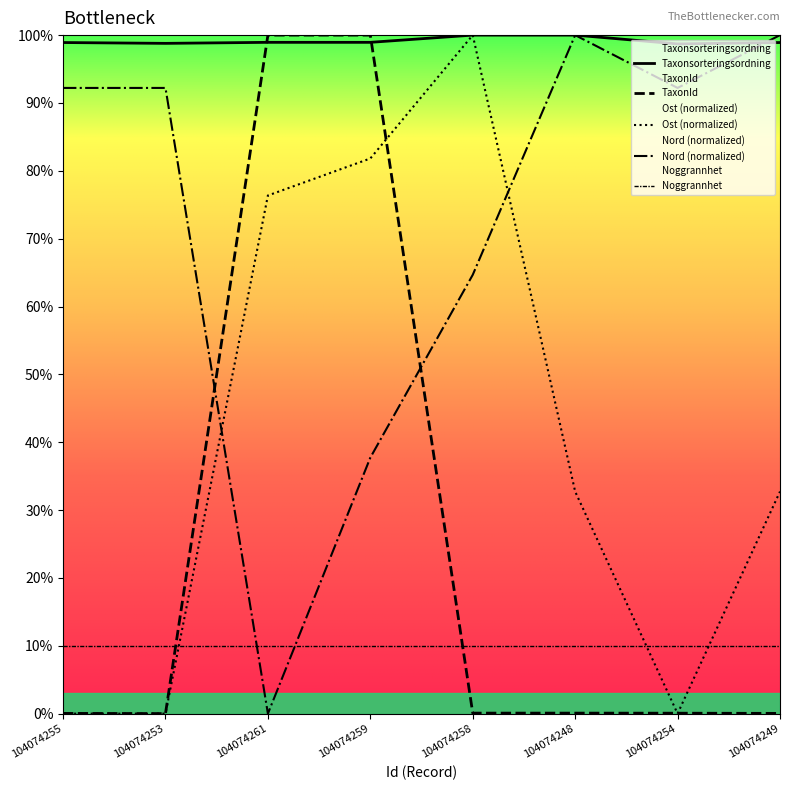

How many times do TaxonId and Noggrannhet cross each other?

2